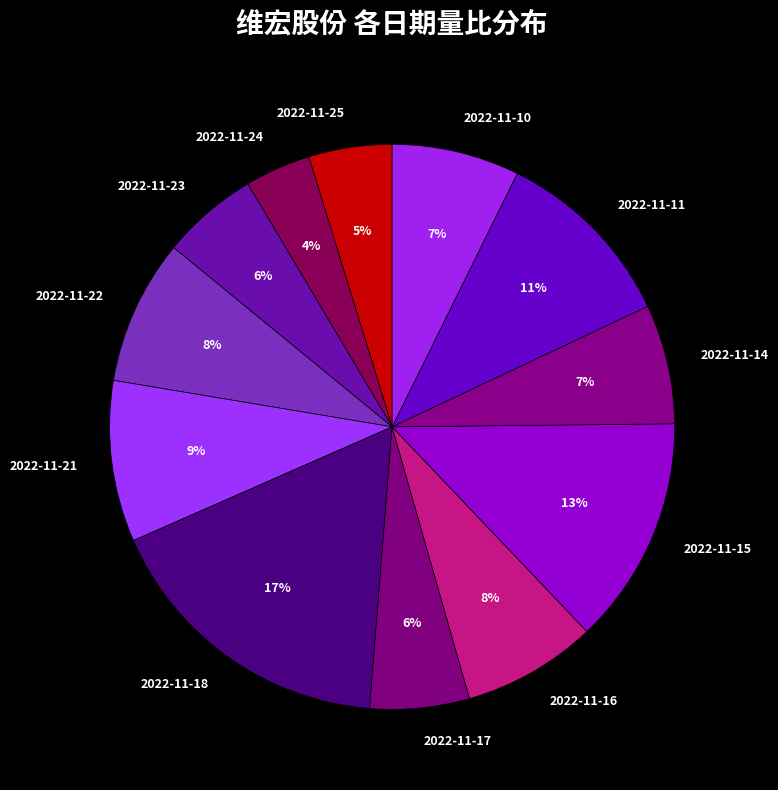

Is there a majority slice in this chart?

No